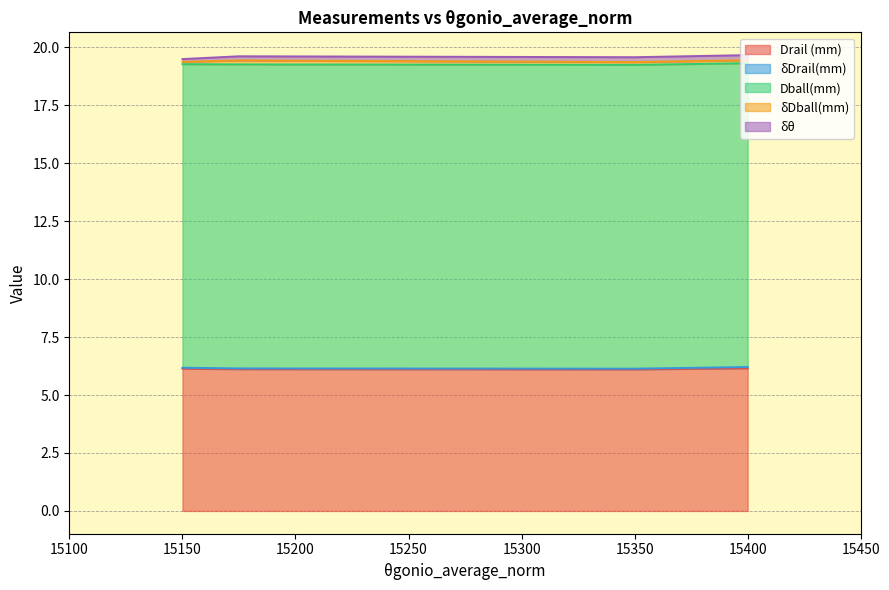

At 15400, list the series in order from largest to smallest.

Dball(mm), Drail (mm), δθ, δDball(mm), δDrail(mm)